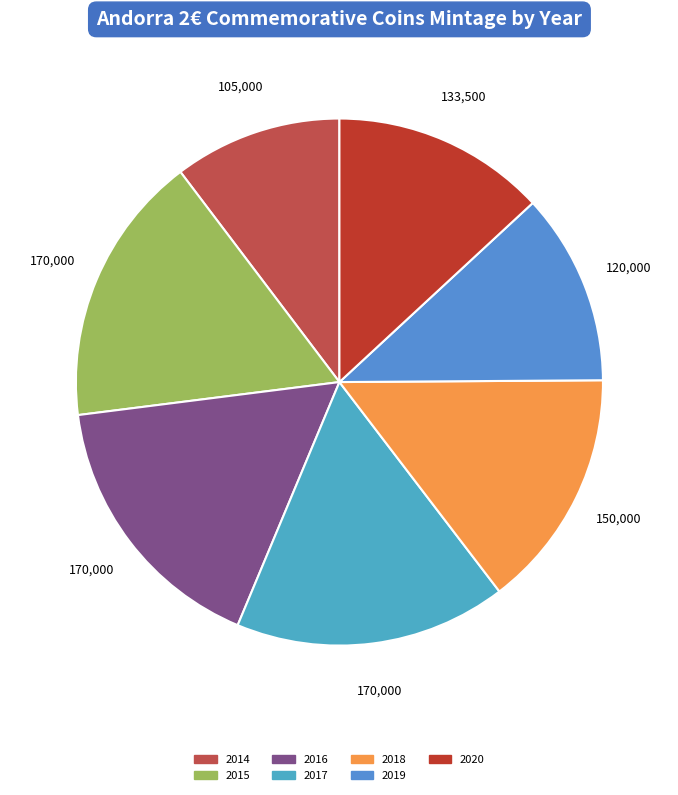

How many segments does this pie chart have?

7